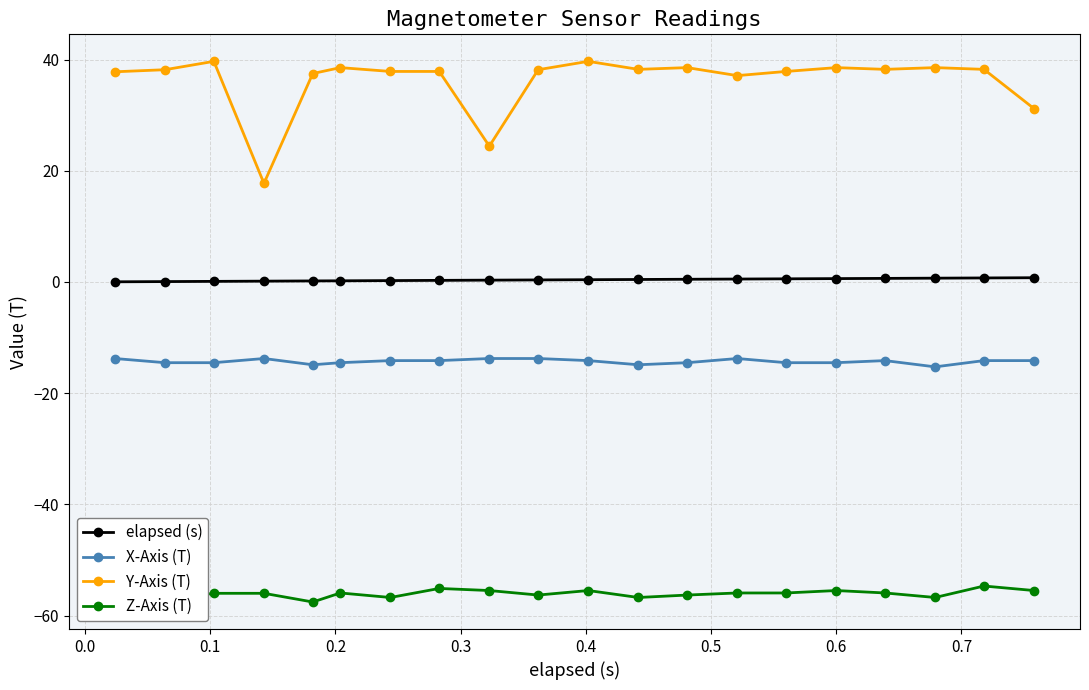

What is the average value of the Y-Axis (T) series?

36.2